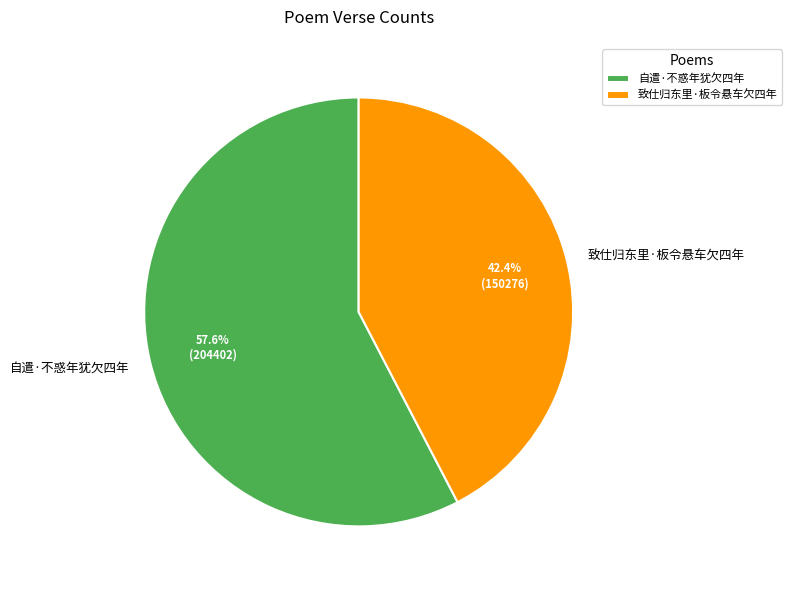

To the nearest percent, what percentage of the pie is 自遣·不惑年犹欠四年?

58%